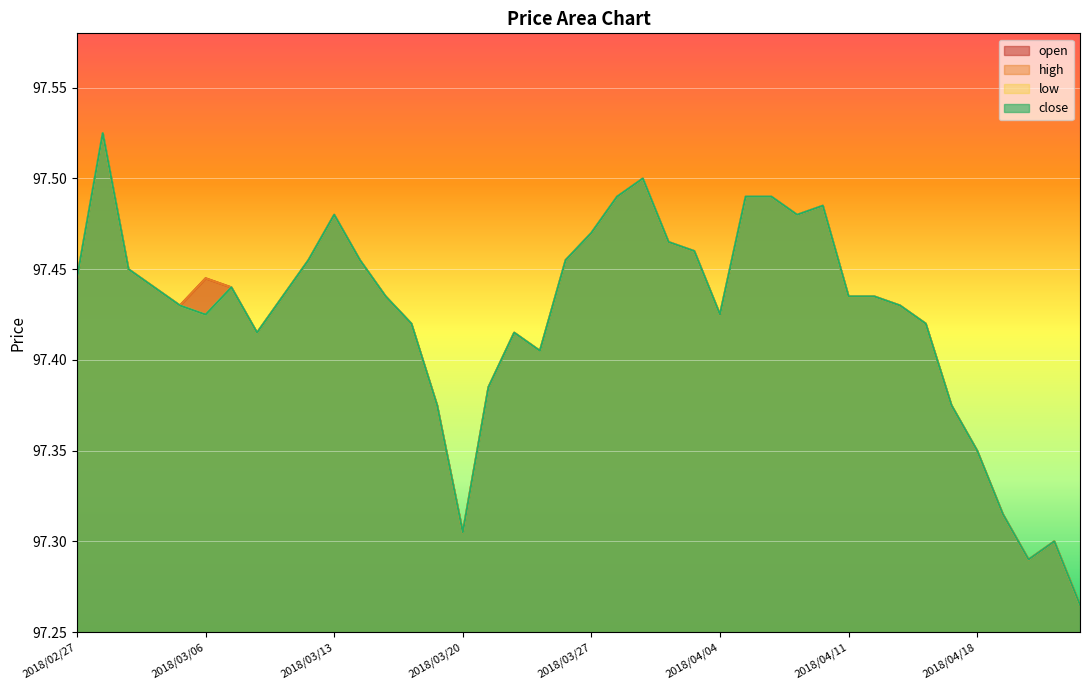

At which label is high closest to 97?

2018/04/24